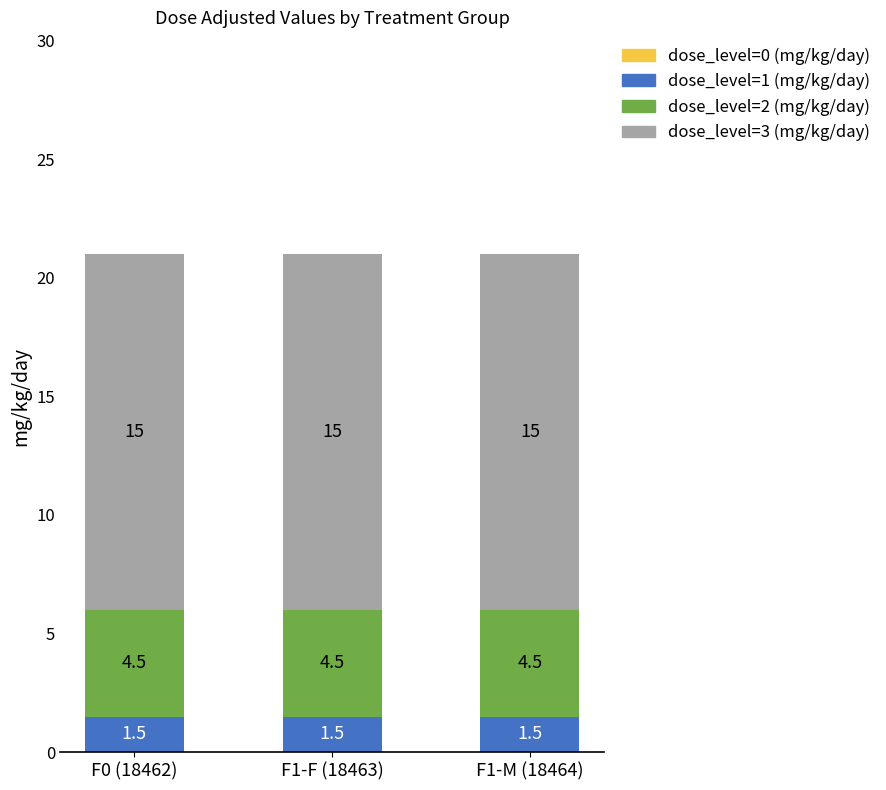

What is the average value of the dose_level=1 (mg/kg/day) series?

1.5